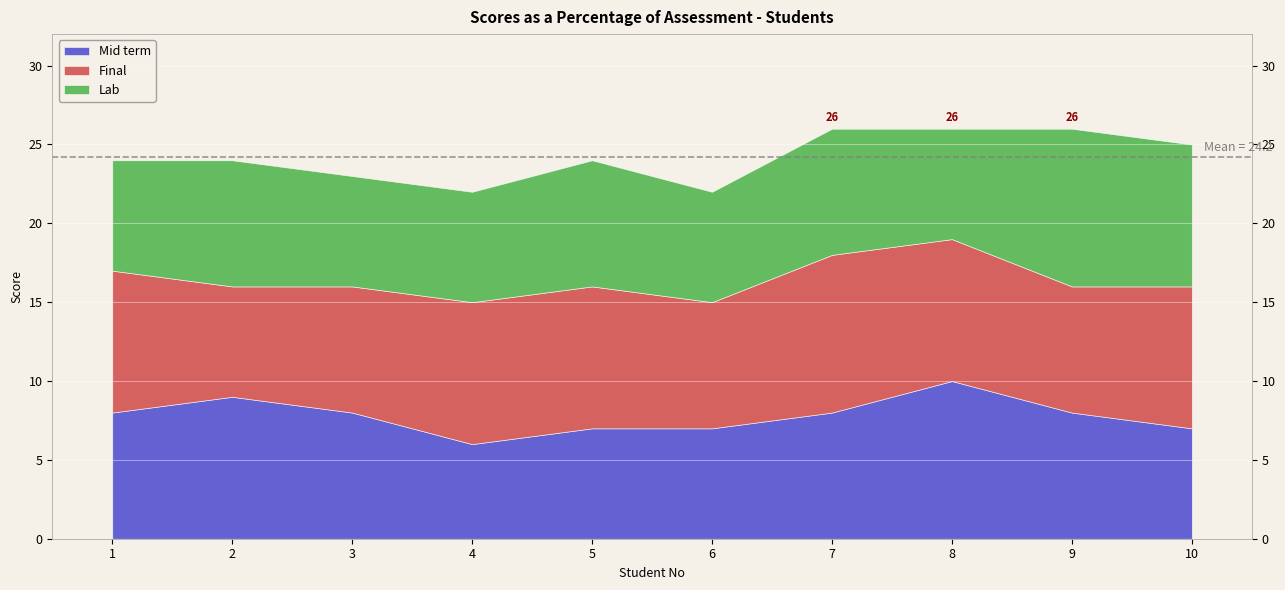

At which label does Mid term first exceed 8?

2